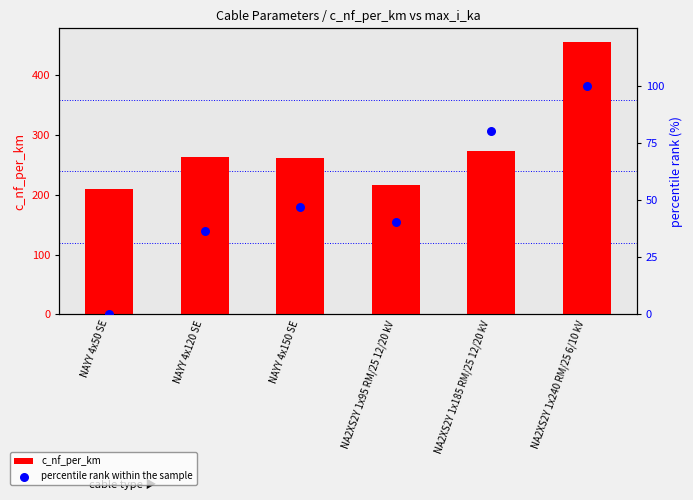

At which category is the sum across all series the highest?

NA2XS2Y 1x240 RM/25 6/10 kV